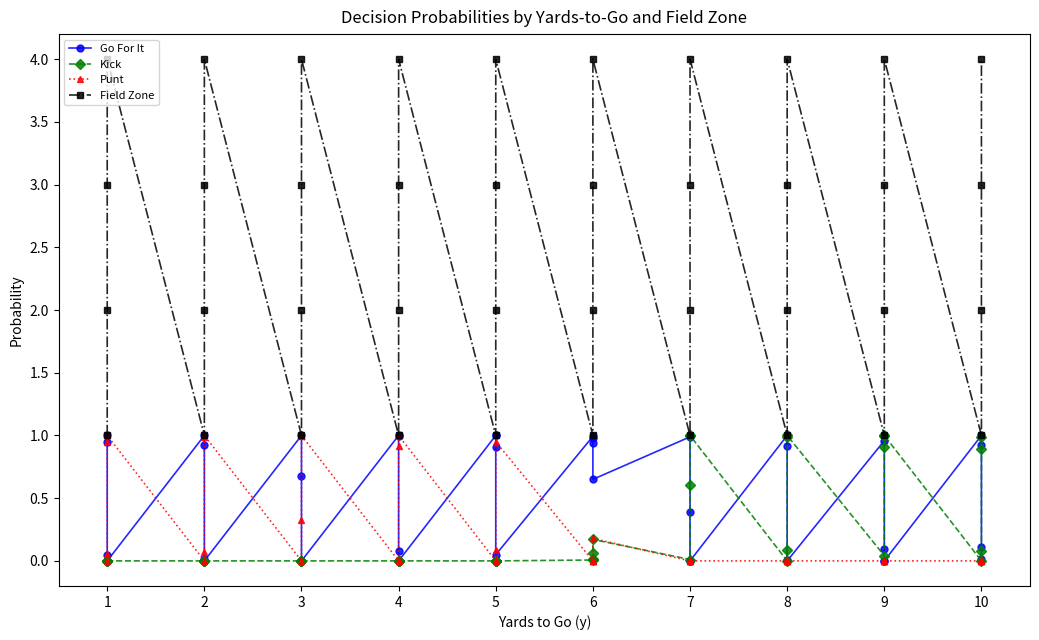

Which series has the largest total across all categories?

Field Zone